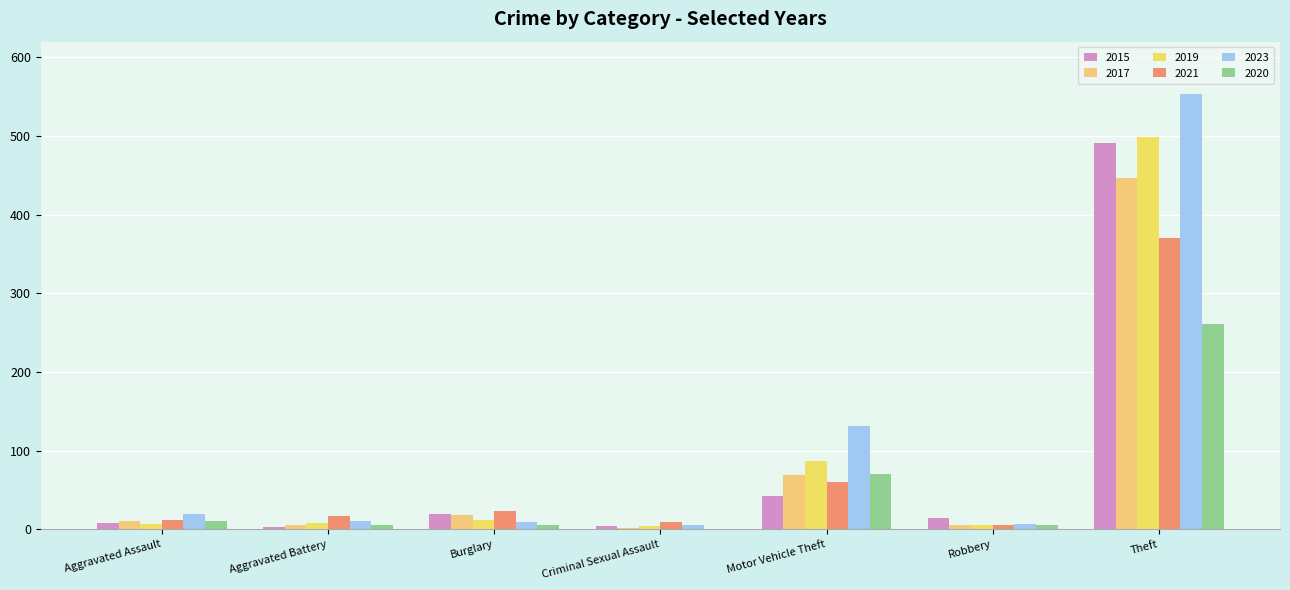

At which label is 2017 closest to 224?

Motor Vehicle Theft